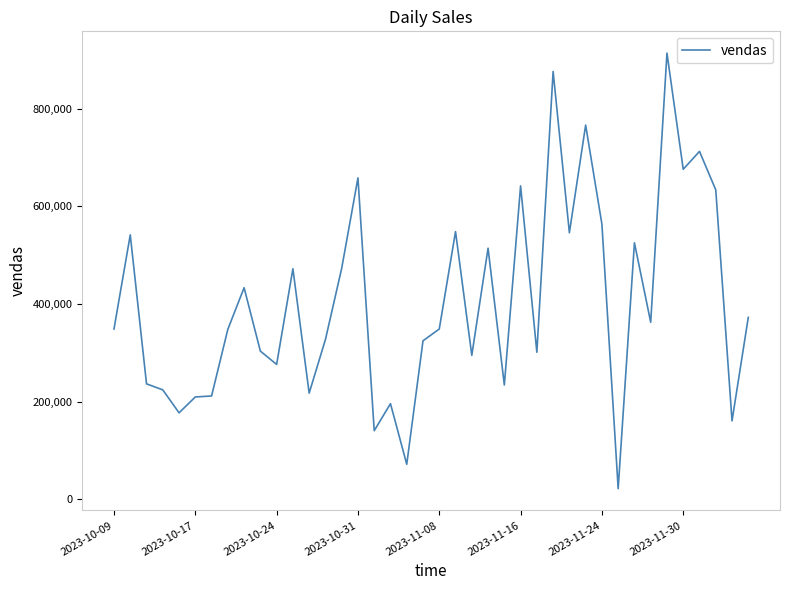

What is the difference between the maximum and minimum values?

892911.8